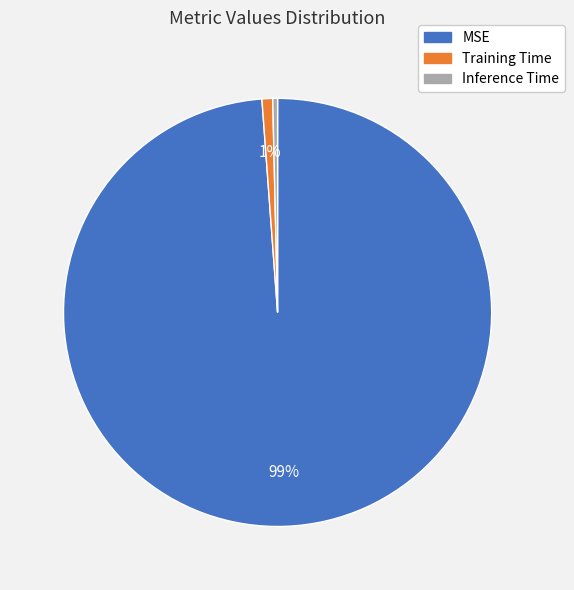

Between Training Time and MSE, which is larger?

MSE